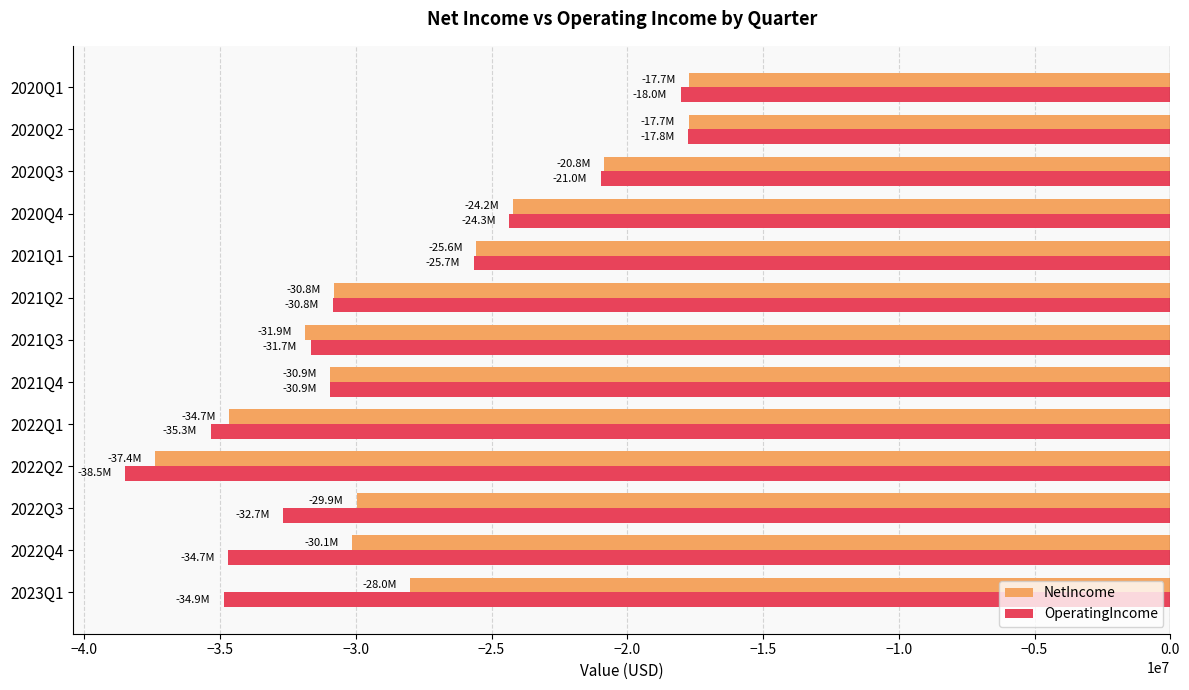

What is the minimum value for OperatingIncome?

-38481000